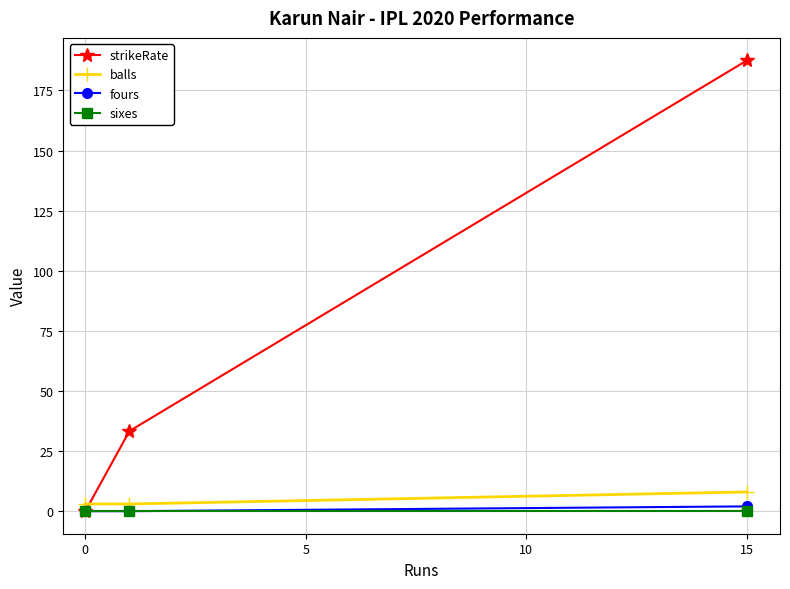

Which series has the largest total across all categories?

strikeRate